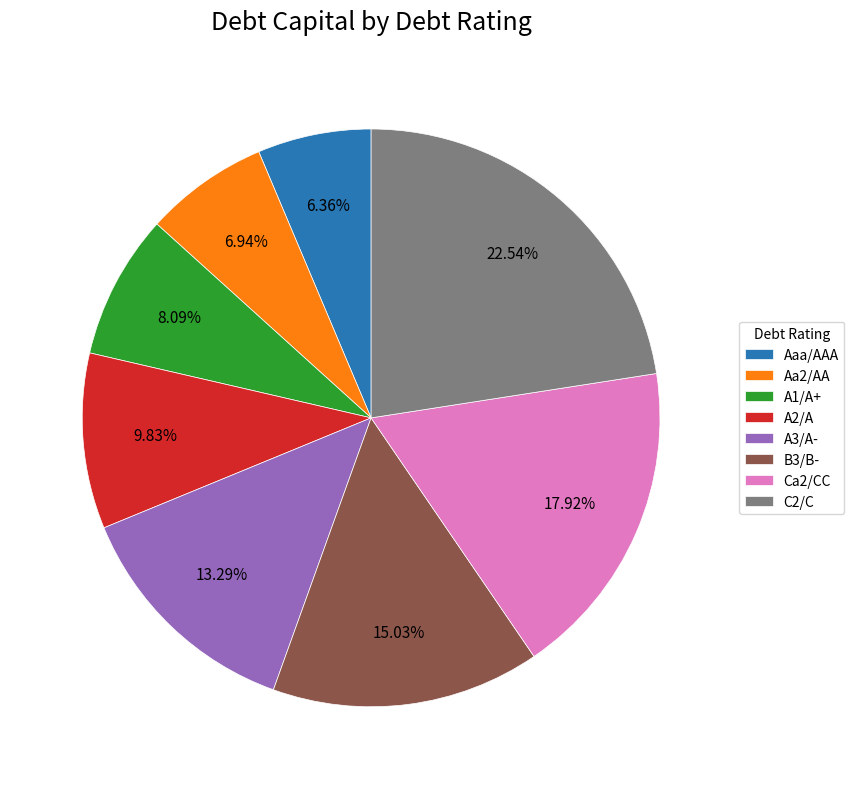

Rank the categories by value from lowest to highest.

Aaa/AAA, Aa2/AA, A1/A+, A2/A, A3/A-, B3/B-, Ca2/CC, C2/C